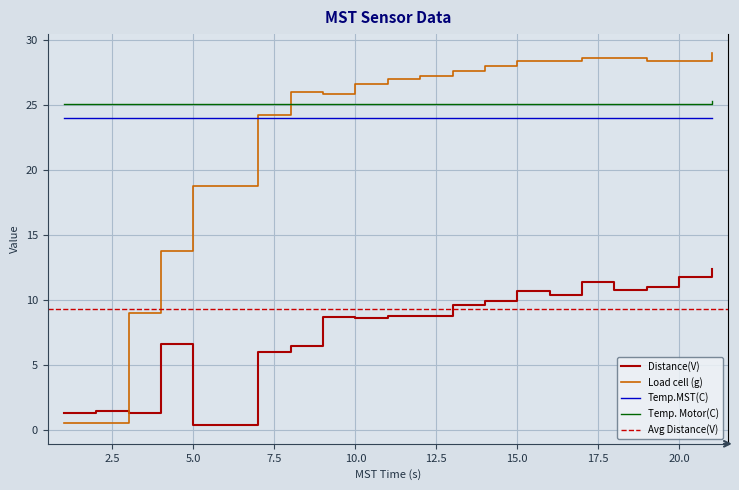

What is the difference between the maximum and second lowest values in the Load cell (g) series?

28.4